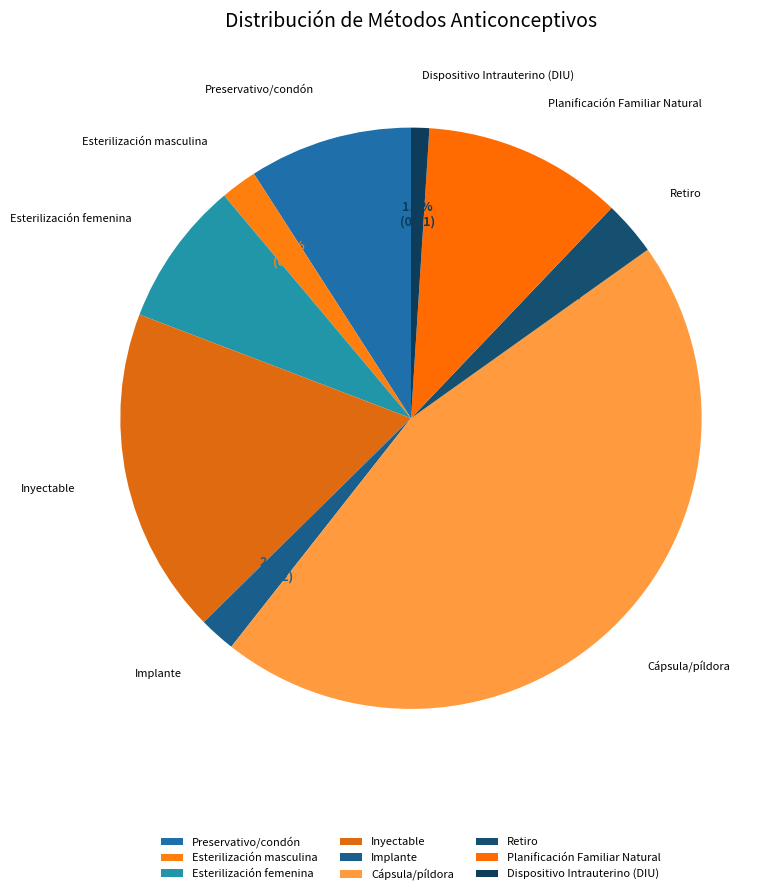

What percentage is the Esterilización masculina slice, to the nearest percent?

2%